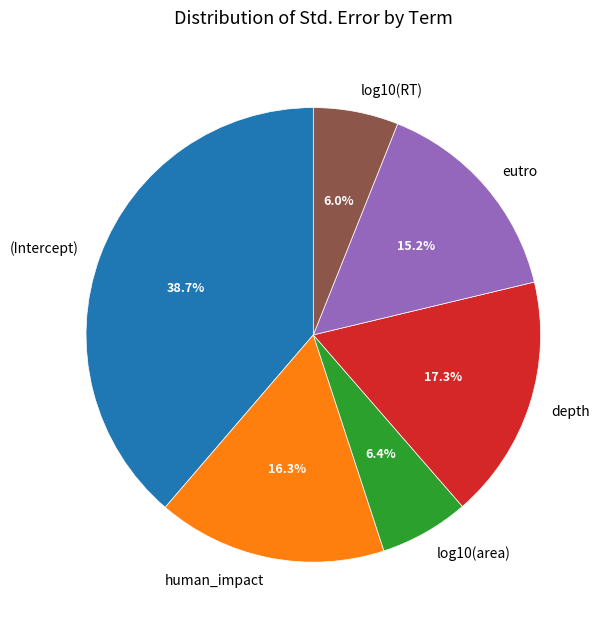

To the nearest percent, what is the average slice percentage?

17%